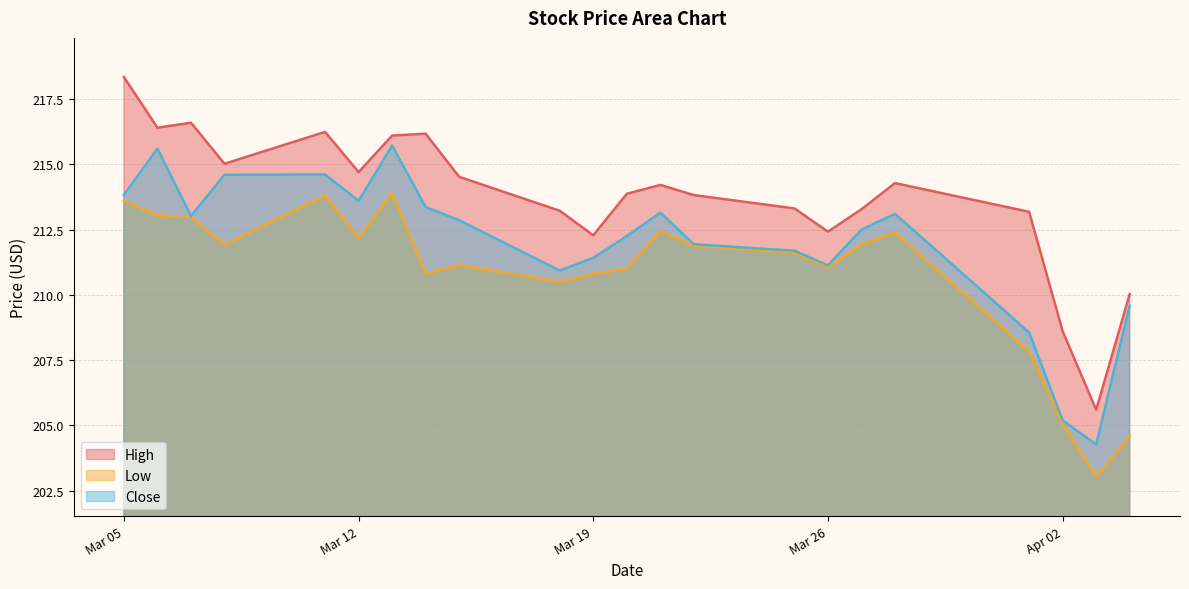

True or false: High and Close intersect in this chart.

False